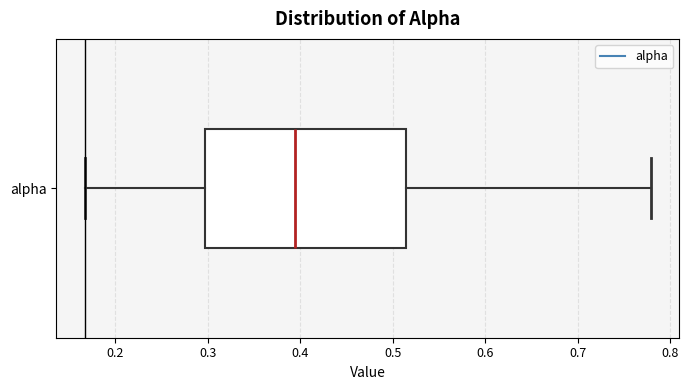

Transcribe this box plot: give where the median line is, the range the box spans, and where the two whiskers end, as read against the x-axis. The values are not printed on the chart, so give them approximately, as read against the axis.

median 0.39, box 0.30 to 0.51, whiskers 0.17 to 0.78